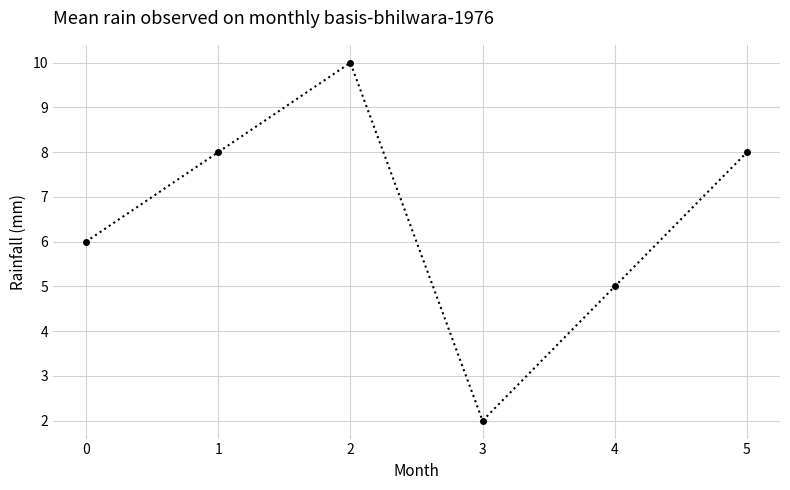

Approximately how many times larger is the value at 1 compared to 3?

4.0